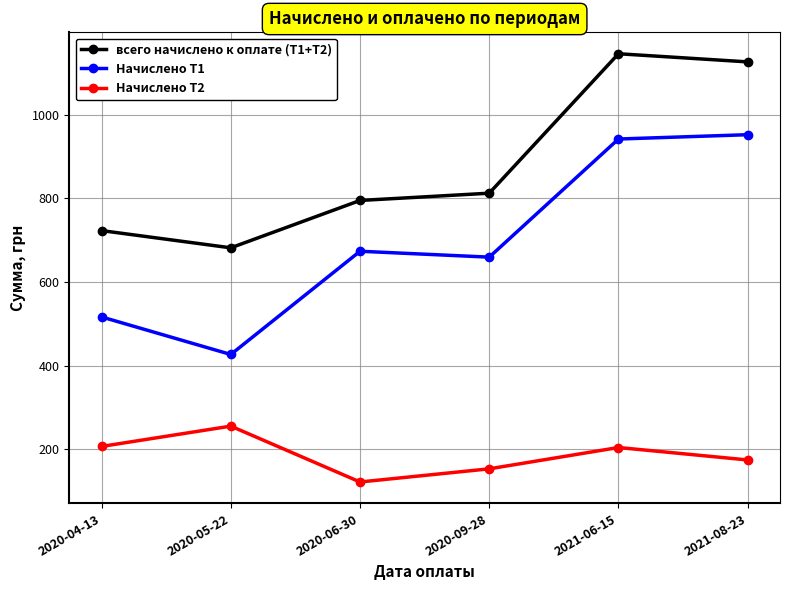

True or false: Начислено Т2 and Начислено Т1 intersect in this chart.

False